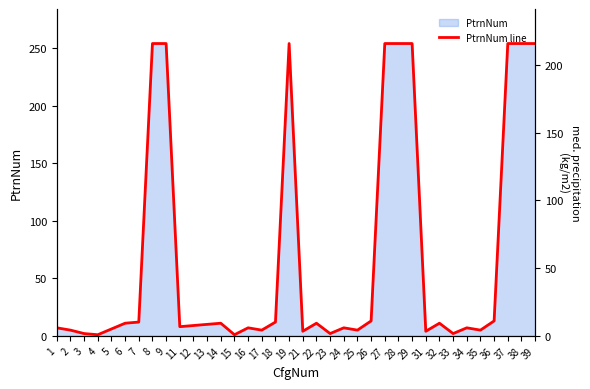

Reading left to right, list all the values displayed in this chart.

7	5	2	1	6	11	12	254	254	8	9	10	11	1	7	5	12	254	4	11	2	7	5	13	254	254	254	4	11	2	7	5	13	254	254	254